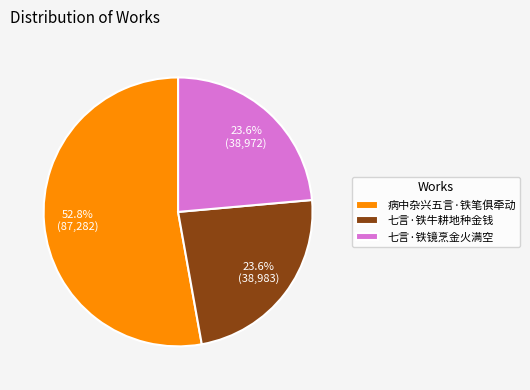

Do 七言·铁牛耕地种金钱 and 病中杂兴五言·铁笔俱牵动 together represent more than half of the pie?

Yes